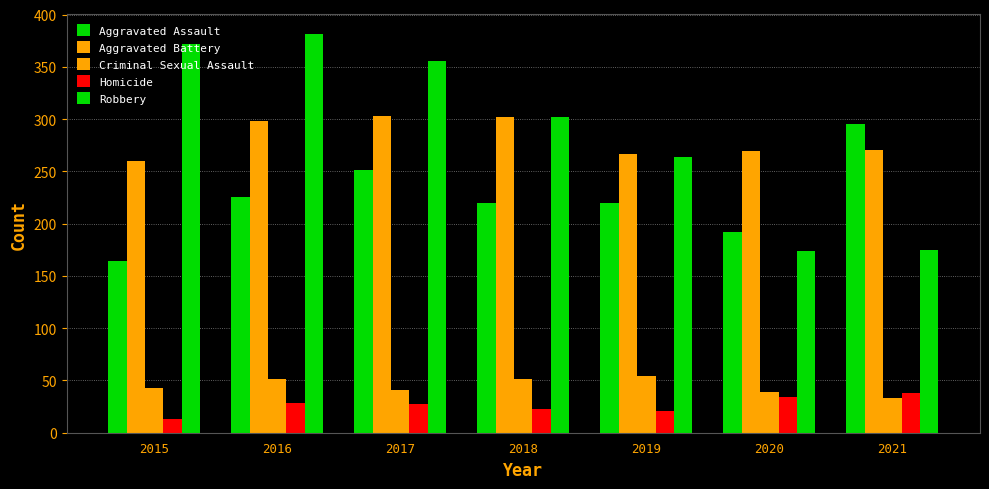

Is it true that Aggravated Assault equals 56 at 2019?

False